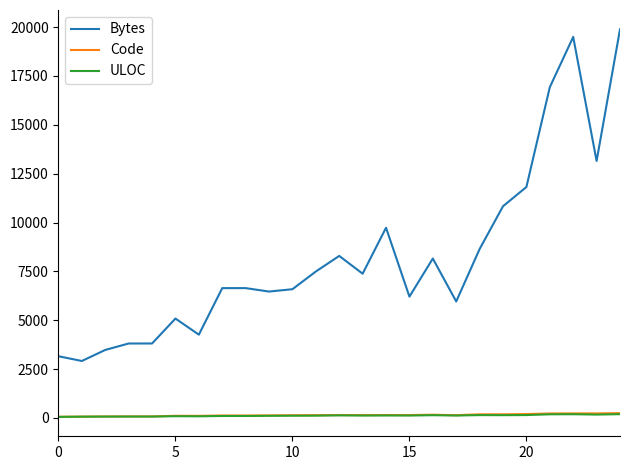

Which series has the widest spread of values?

Bytes